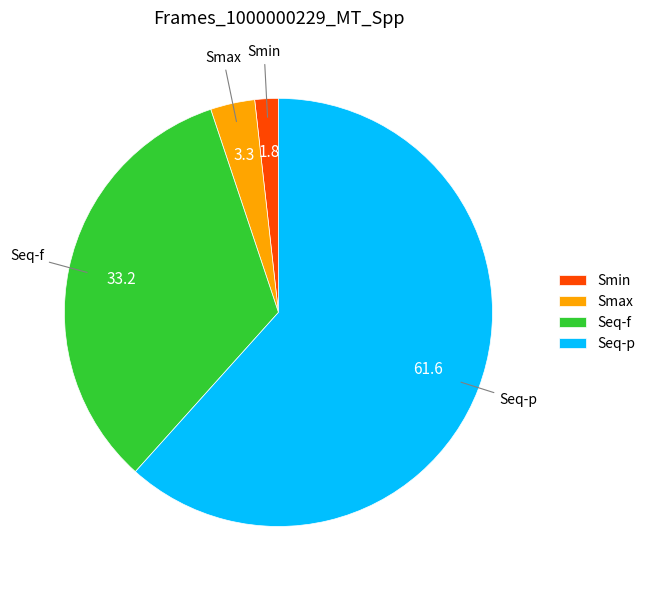

Do Smin and Seq-p together represent more than half of the pie?

Yes